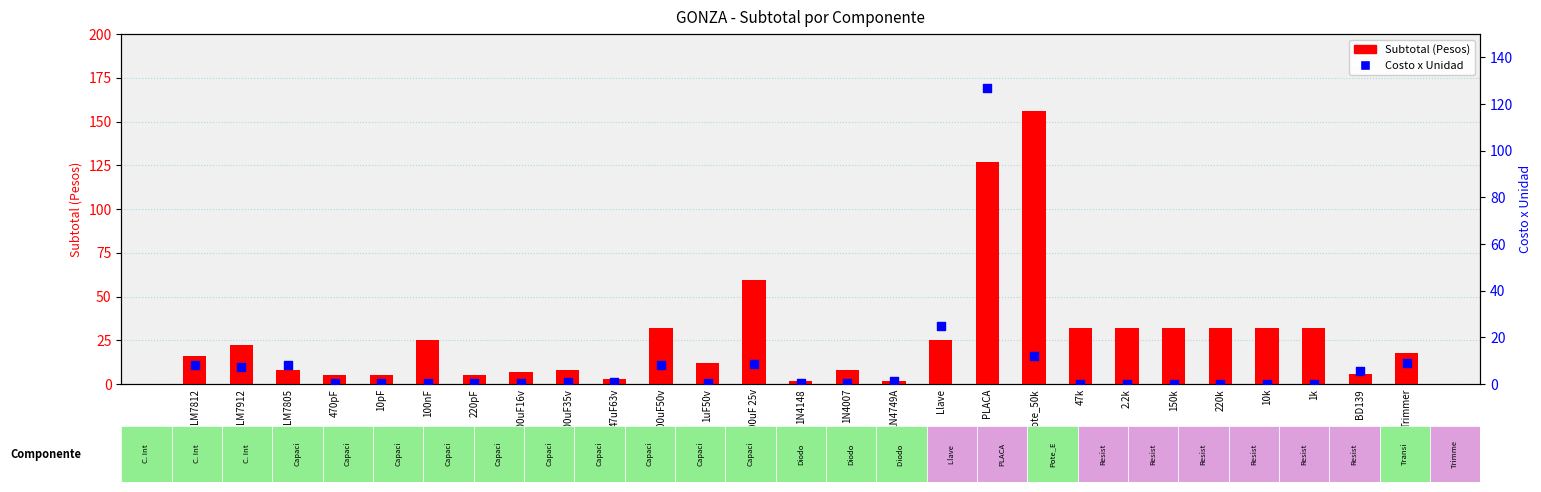

What are all the series names shown in the legend?

Subtotal (Pesos), Costo x Unidad